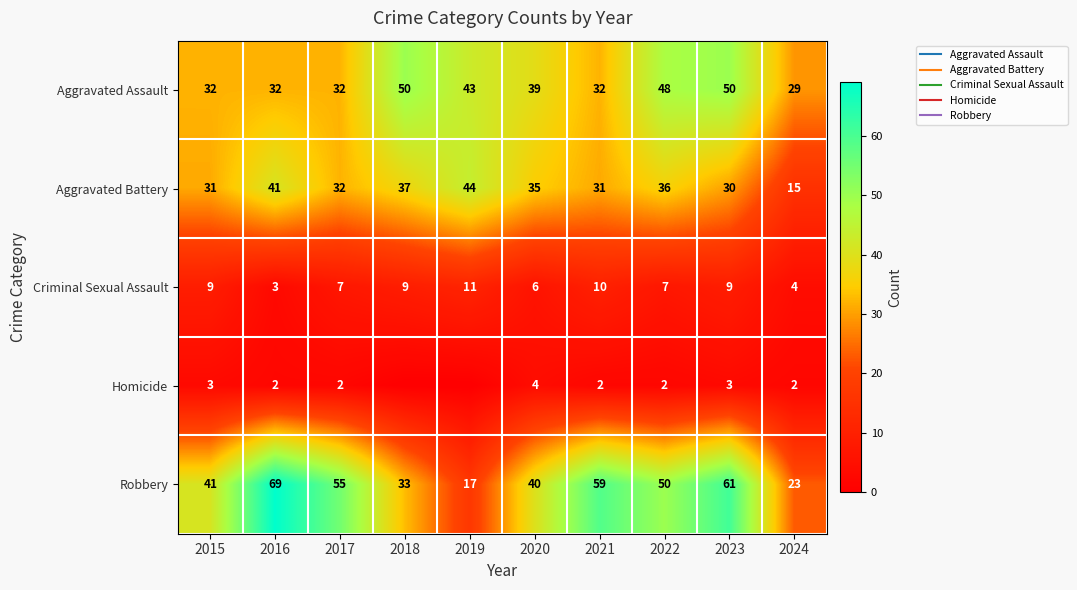

Which category has the lowest value in the Homicide series?

2018